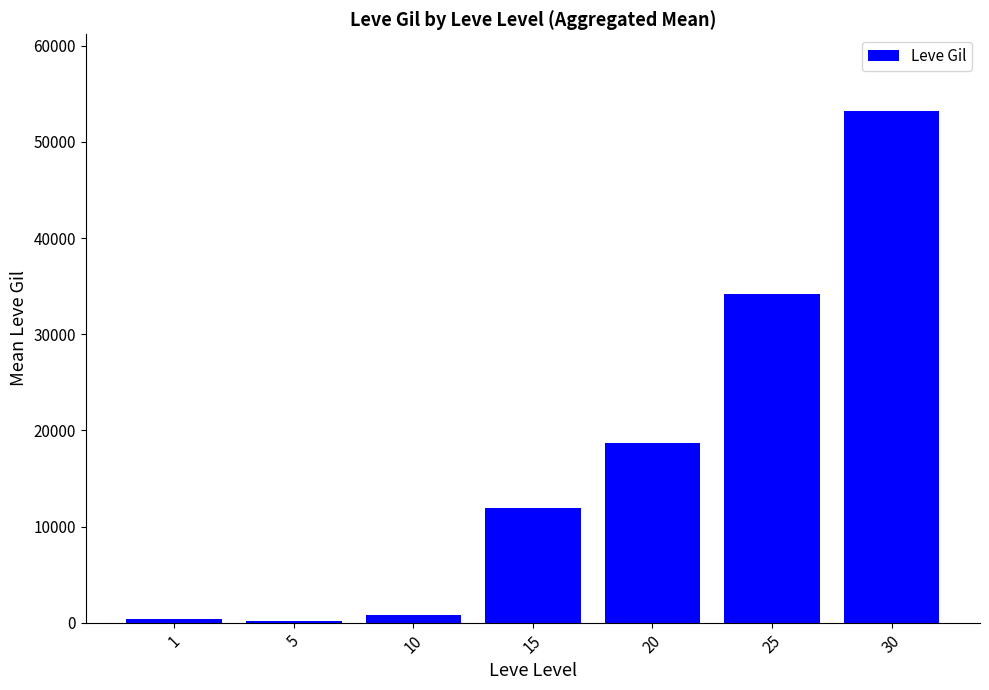

How many bars are there in total?

7